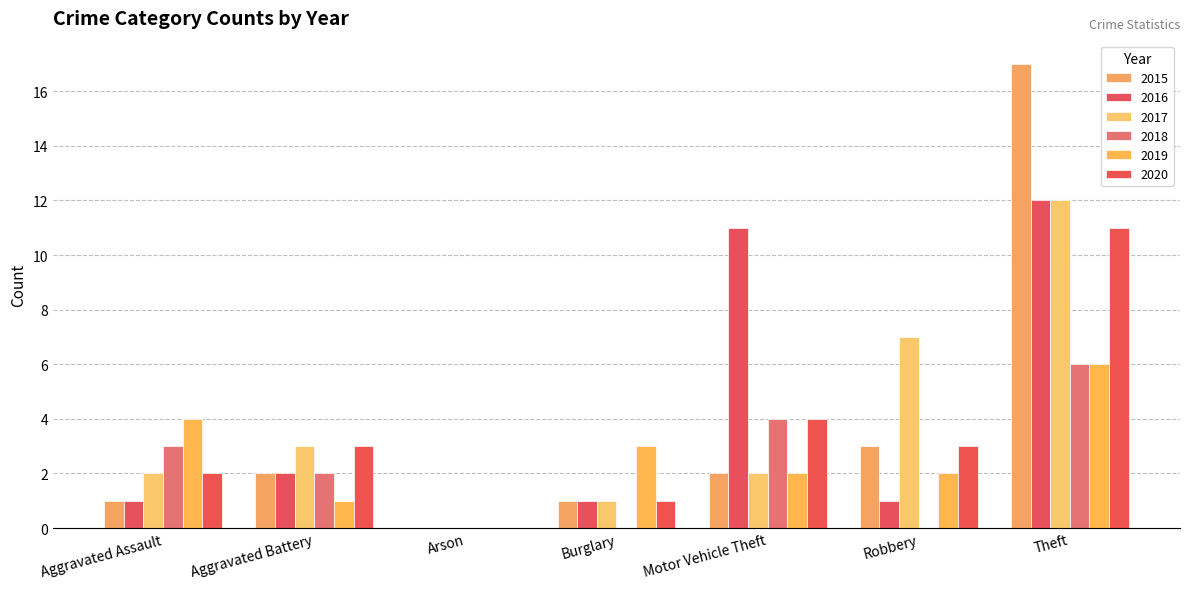

How many groups of bars are there?

7